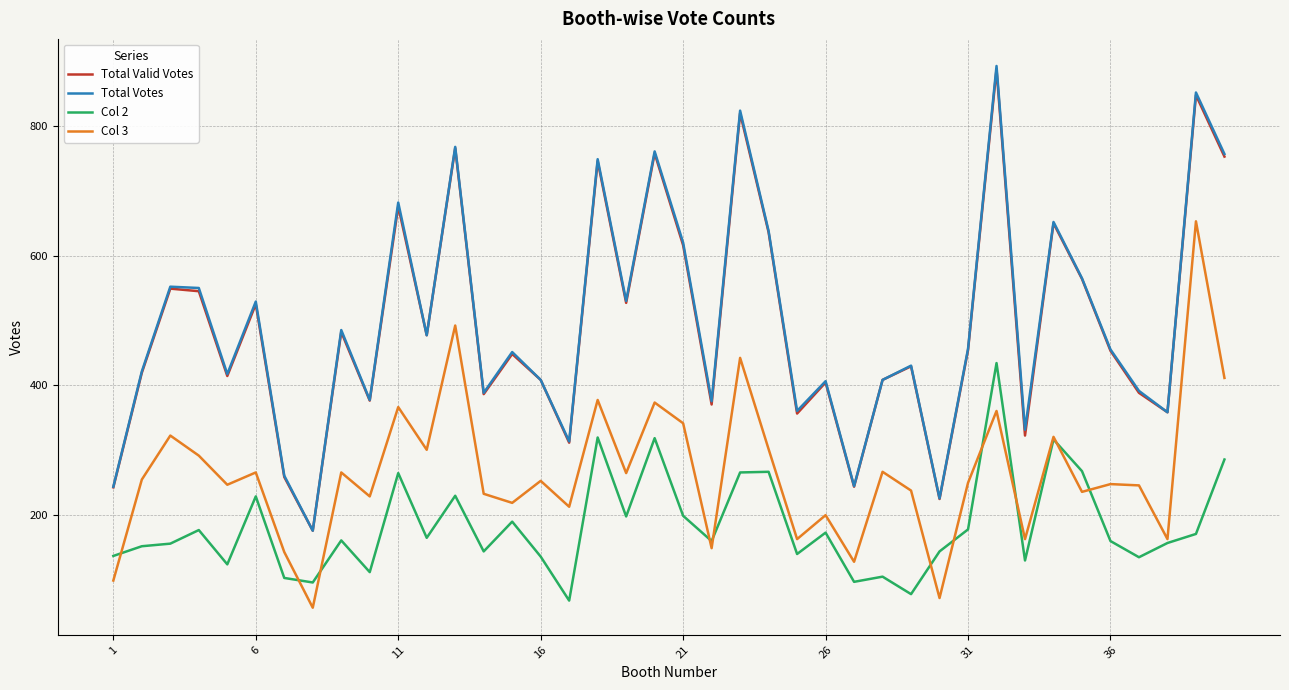

What is the greatest value displayed?

893